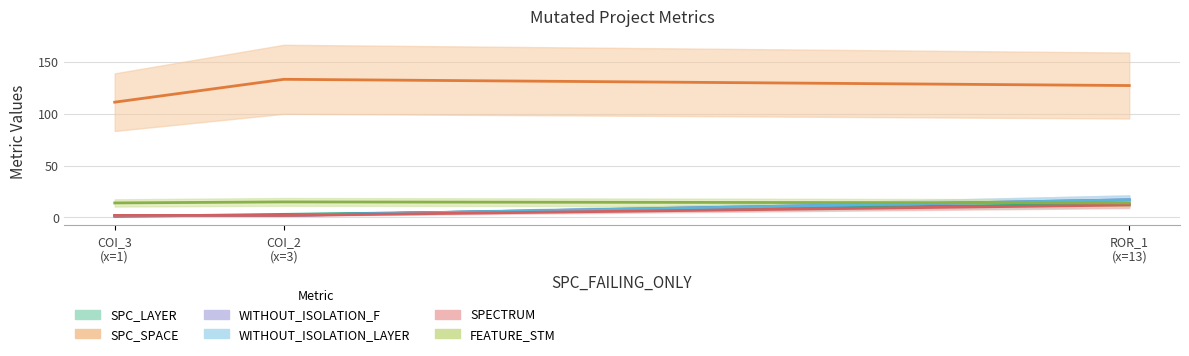

What is the difference between the maximum and minimum values in the SPC_SPACE series?

22